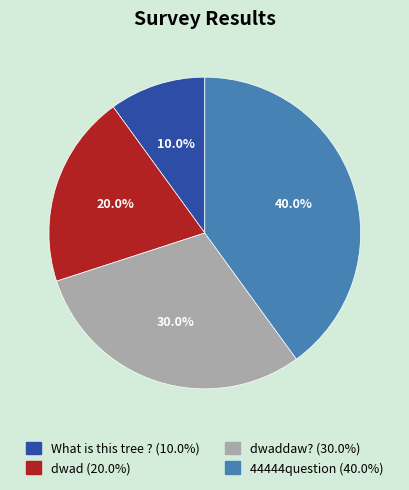

Does any single category account for the majority?

No